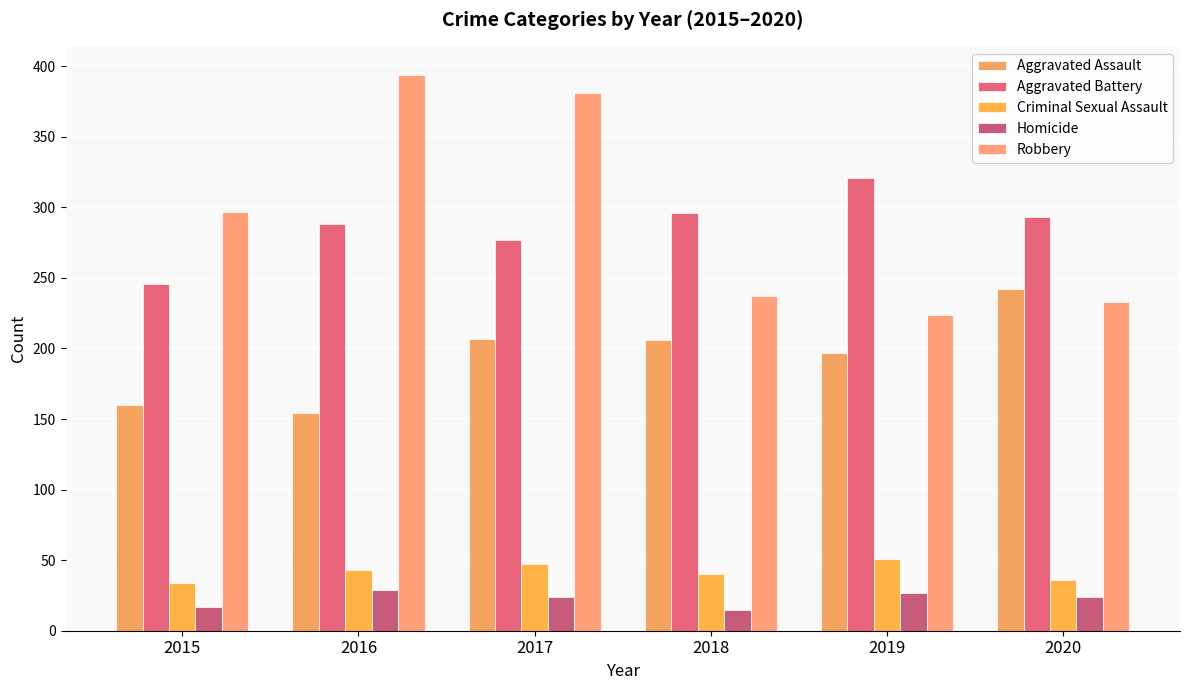

What is the difference between the second highest and minimum values in the Homicide series?

12